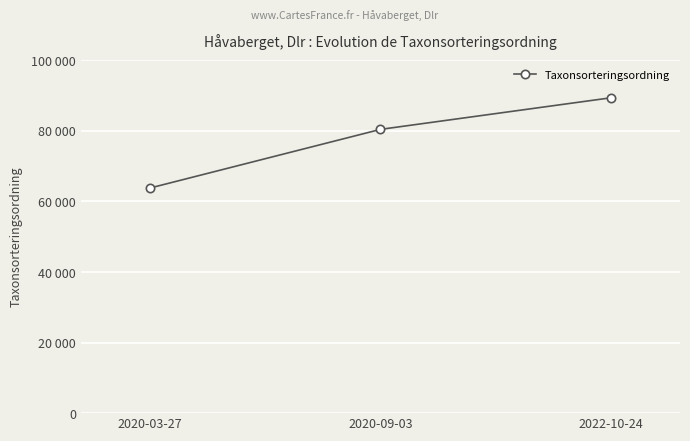

Is this an area chart (filled region under the line)?

No